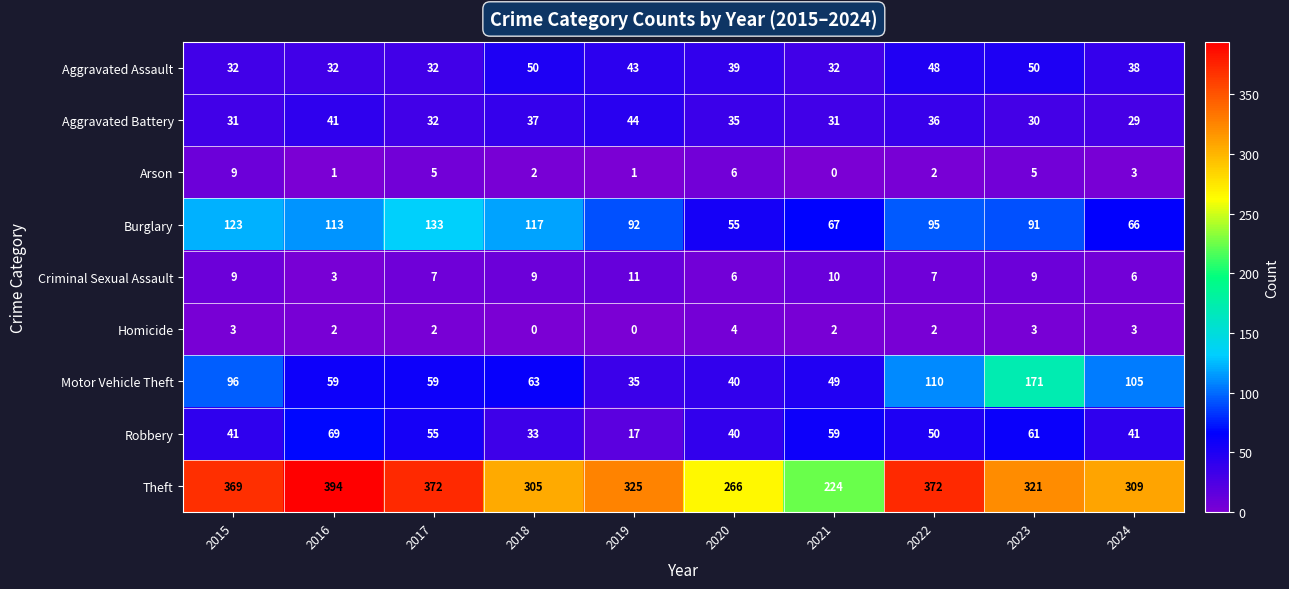

List the series in order of their peak value, lowest first.

Homicide, Arson, Criminal Sexual Assault, Aggravated Battery, Aggravated Assault, Robbery, Burglary, Motor Vehicle Theft, Theft